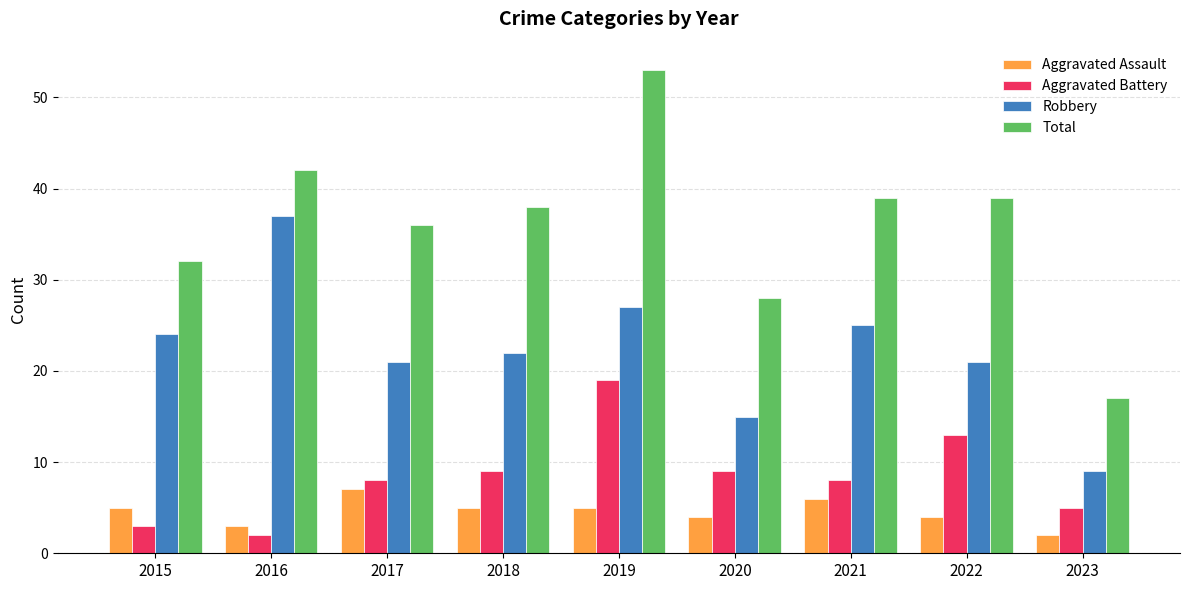

Which series has the widest spread of values?

Total